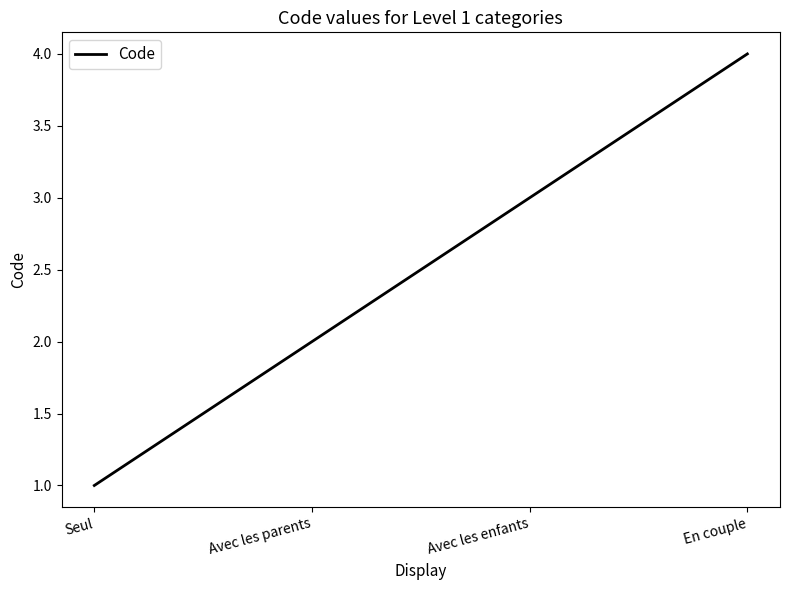

What position from the right is Avec les enfants?

2